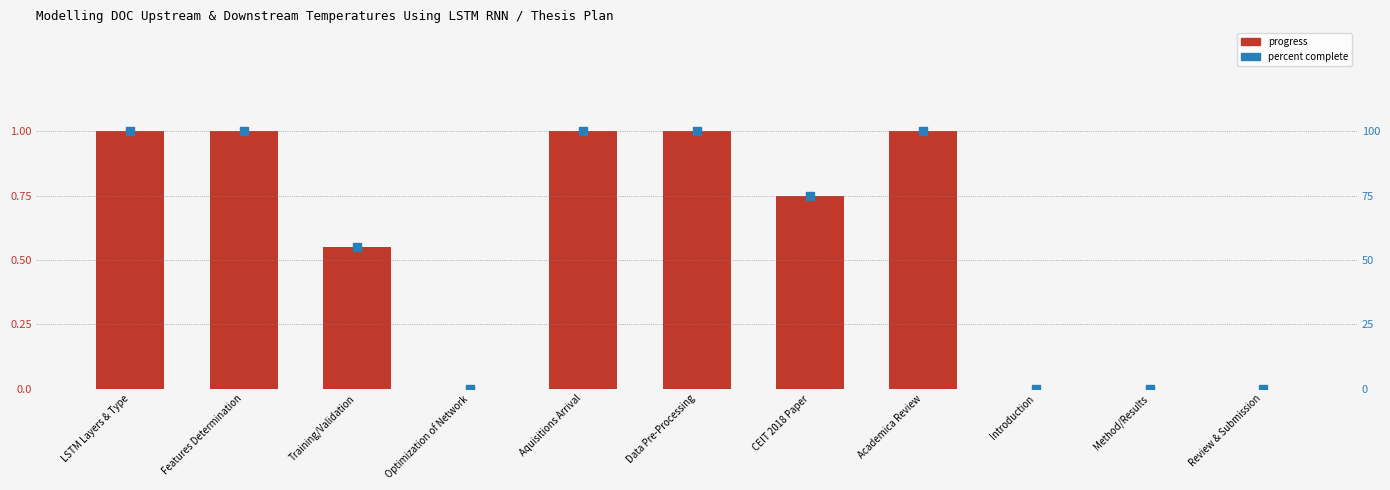

Which series contains the lowest Y value?

progress